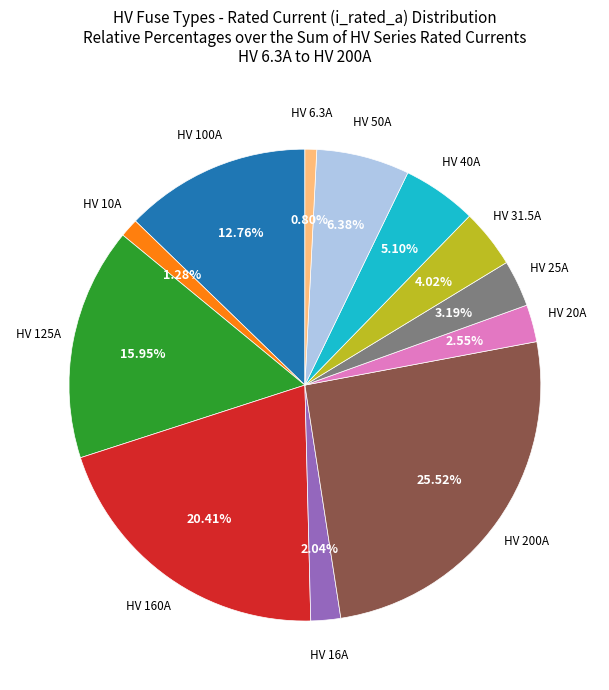

To the nearest percent, what is the average slice percentage?

8%